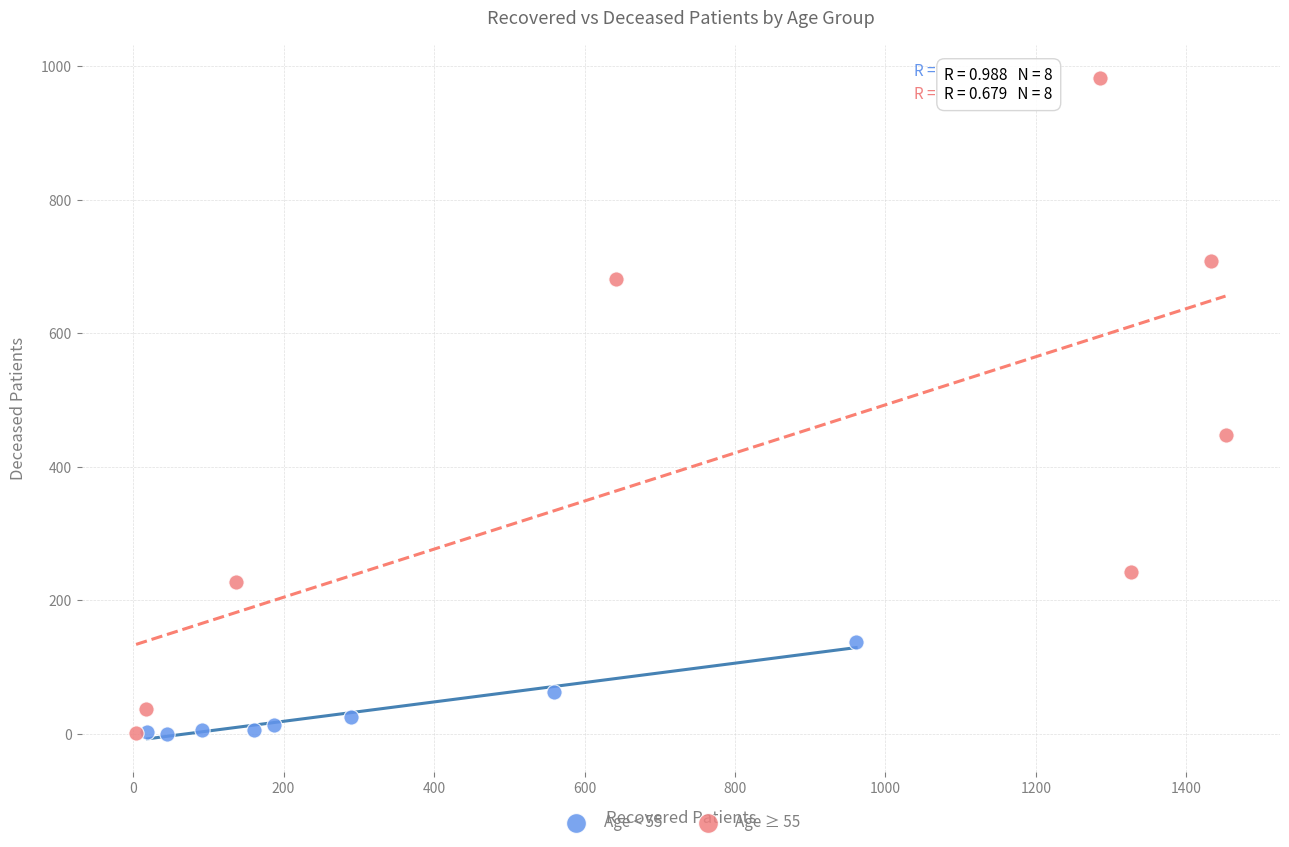

Which series has the largest Y range (max minus min)?

Age ≥ 55